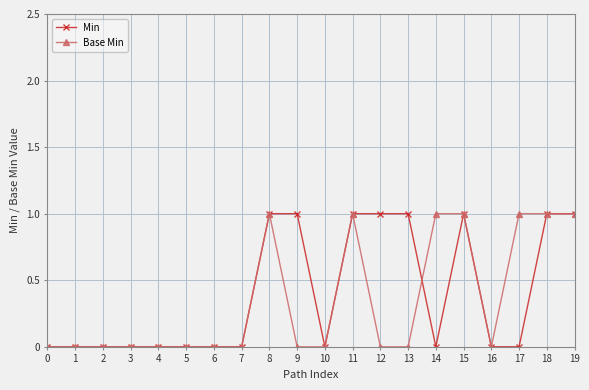

True or false: Min has a value of 0 at 1.

True